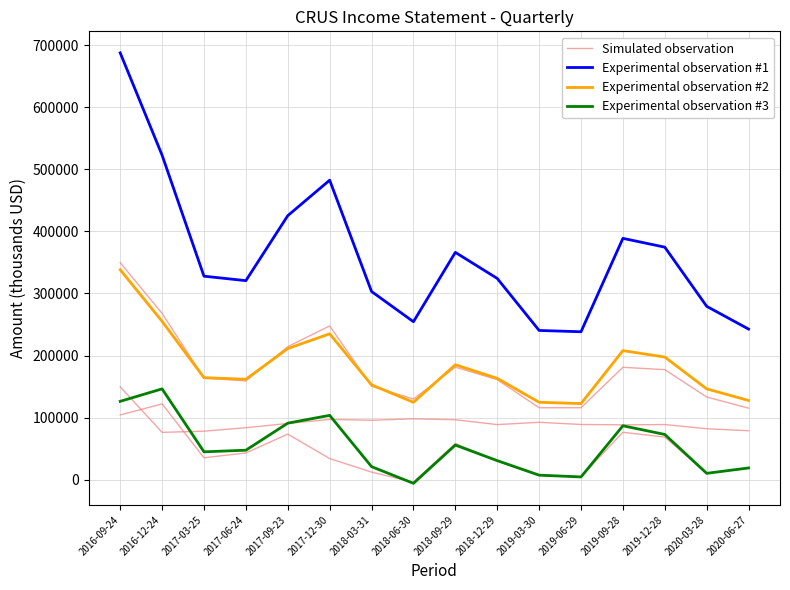

What is the value of the Simulated observation point at the 8th from the left?

-4300